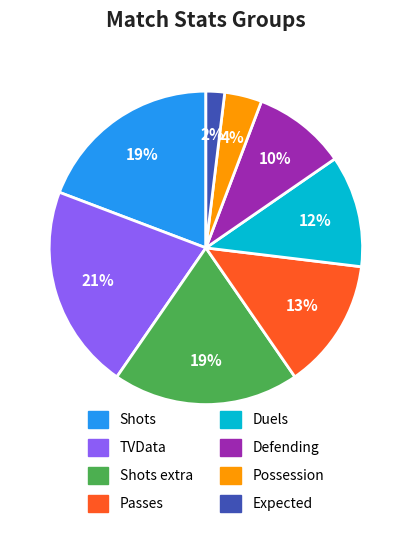

Does any single category account for the majority?

No